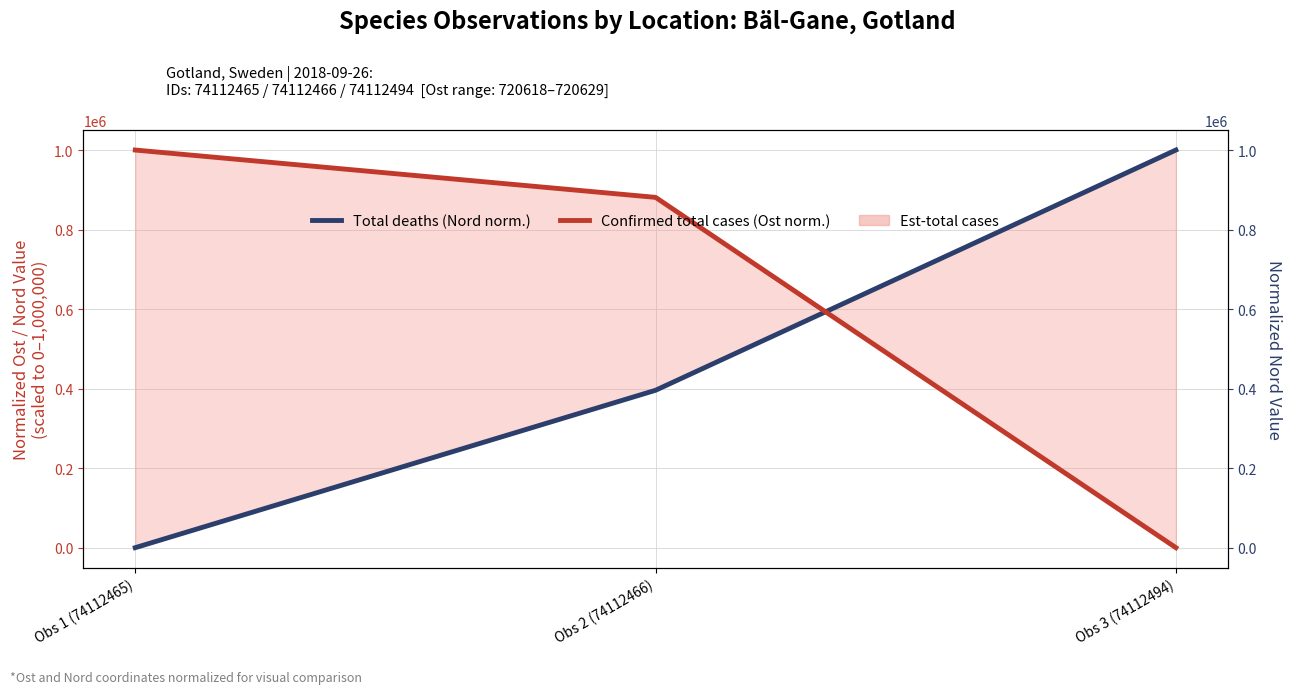

What is the difference between the maximum and minimum values in the Total deaths series?

1000000.0